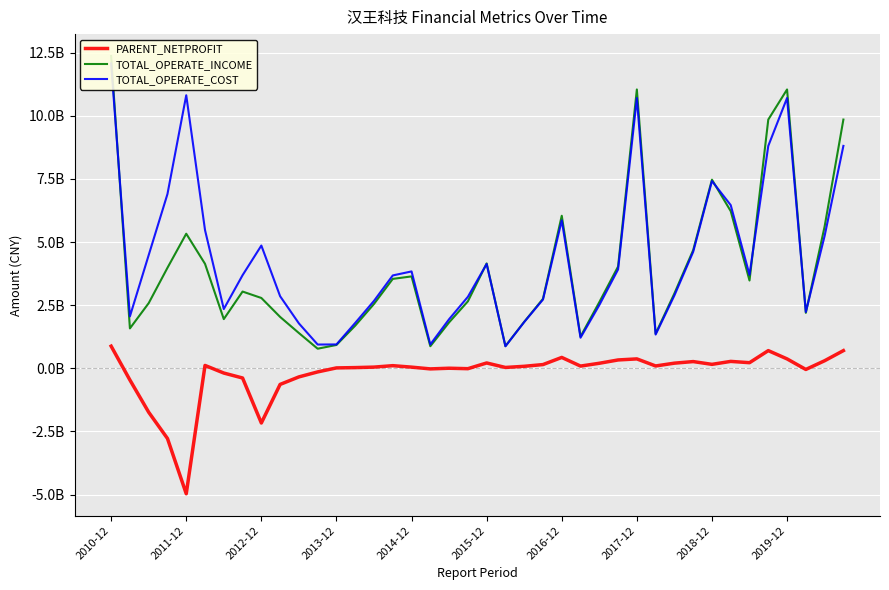

The TOTAL_OPERATE_INCOME series shows 220001327.4 at 37. True or false?

True